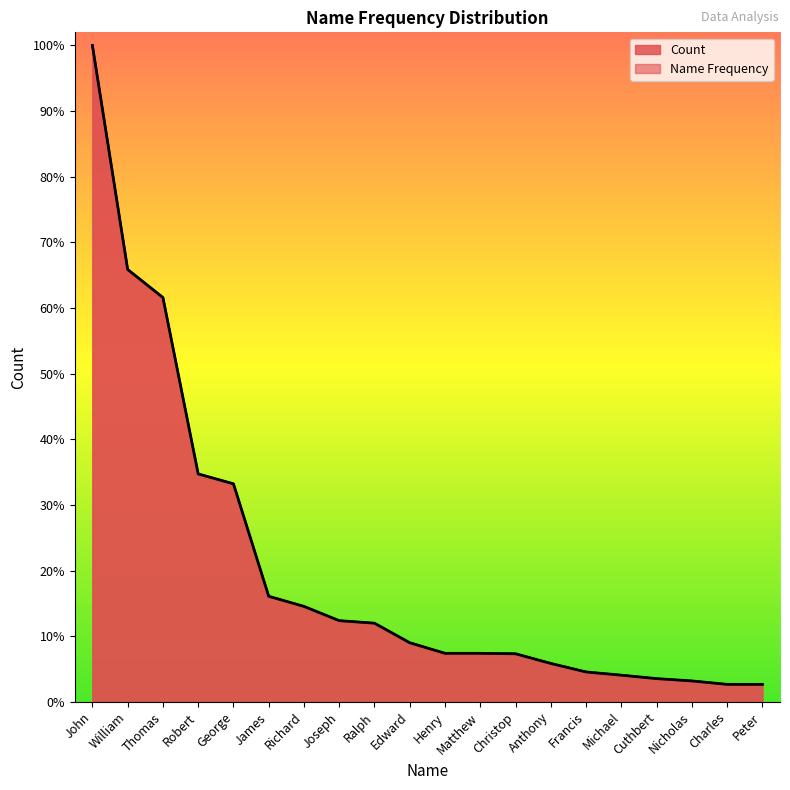

List the labels in order of value, largest first.

John, William, Thomas, Robert, George, James, Richard, Joseph, Ralph, Edward, Henry, Matthew, Christop, Anthony, Francis, Michael, Cuthbert, Nicholas, Charles, Peter